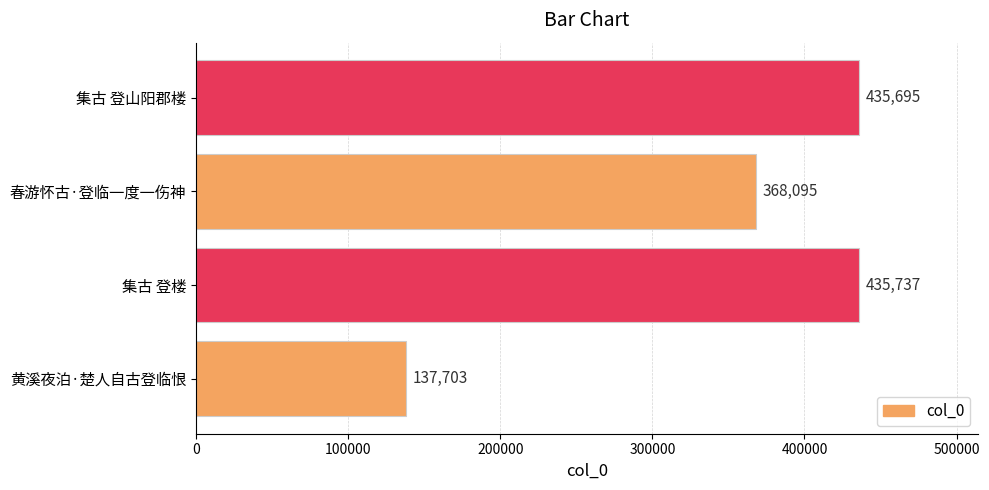

Approximately how many times larger is the value at 集古 登楼 compared to 集古 登山阳郡楼?

1.0